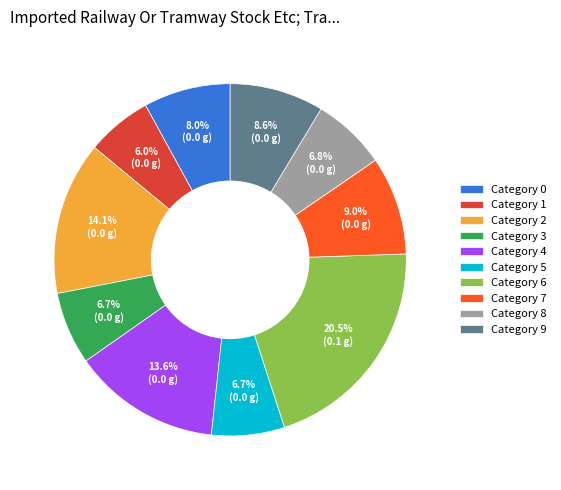

Does Category 5 represent more than half of the total?

No